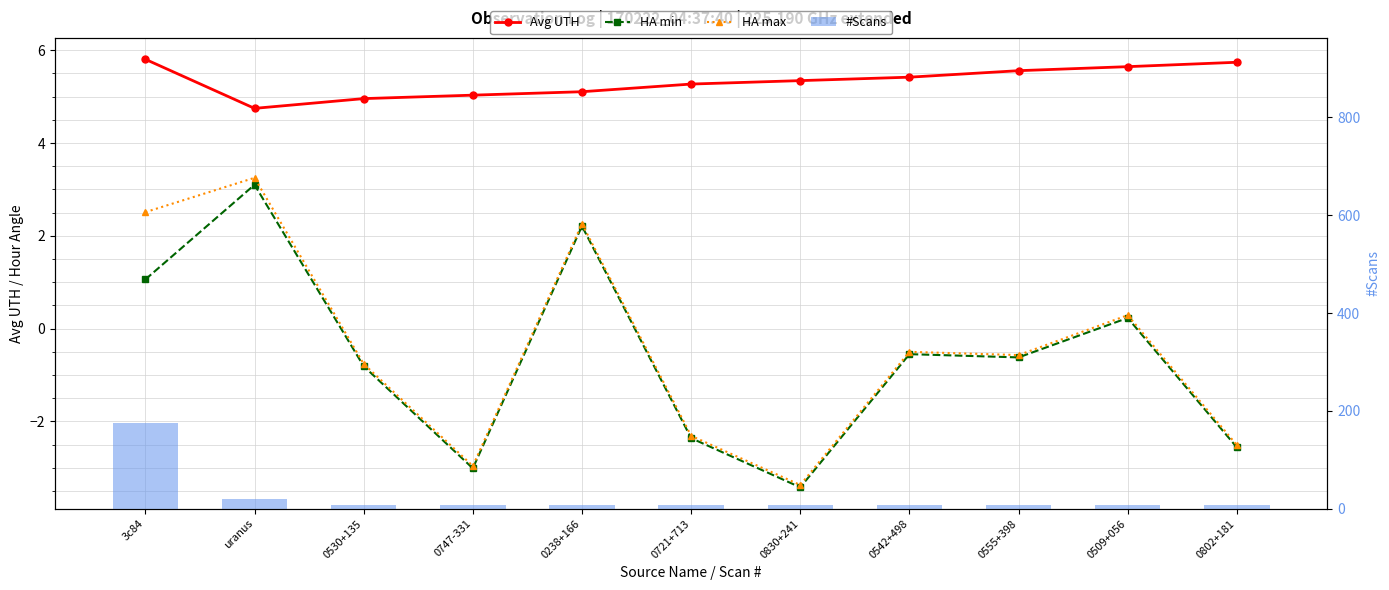

Read the HA min value at 3c84.

1.1